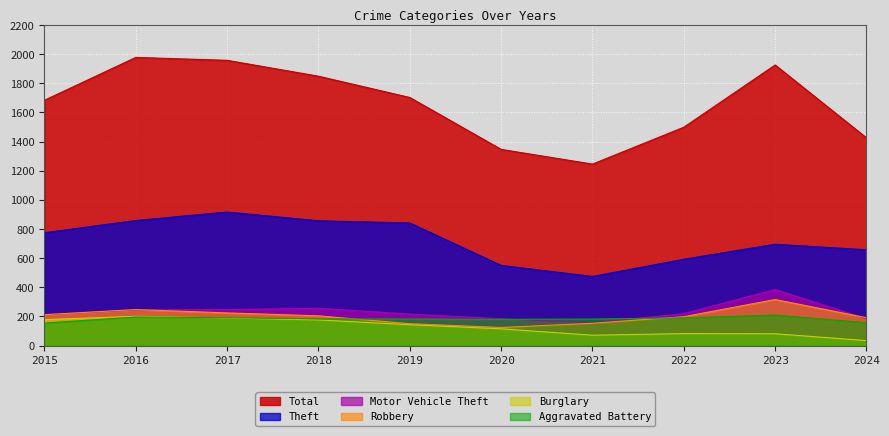

At which category does Motor Vehicle Theft reach its first local valley?

2021